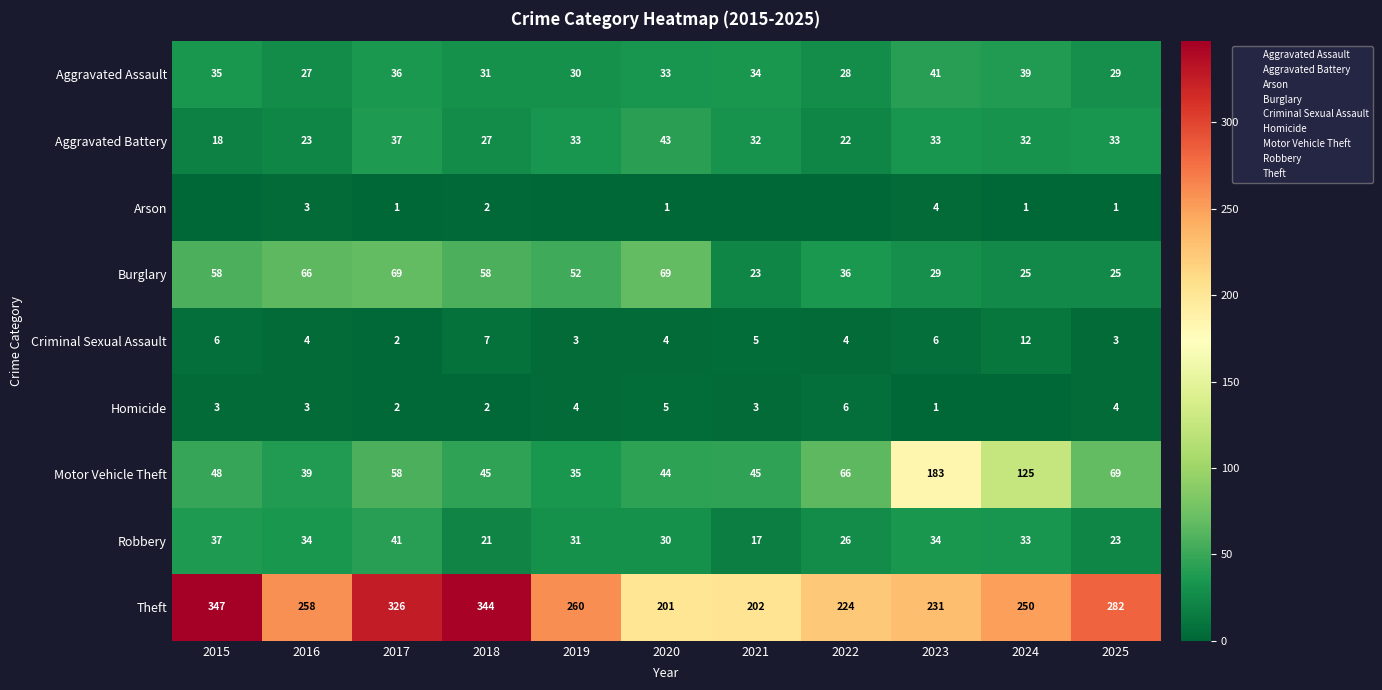

Which series changed the most between 2021 and 2022?

Theft